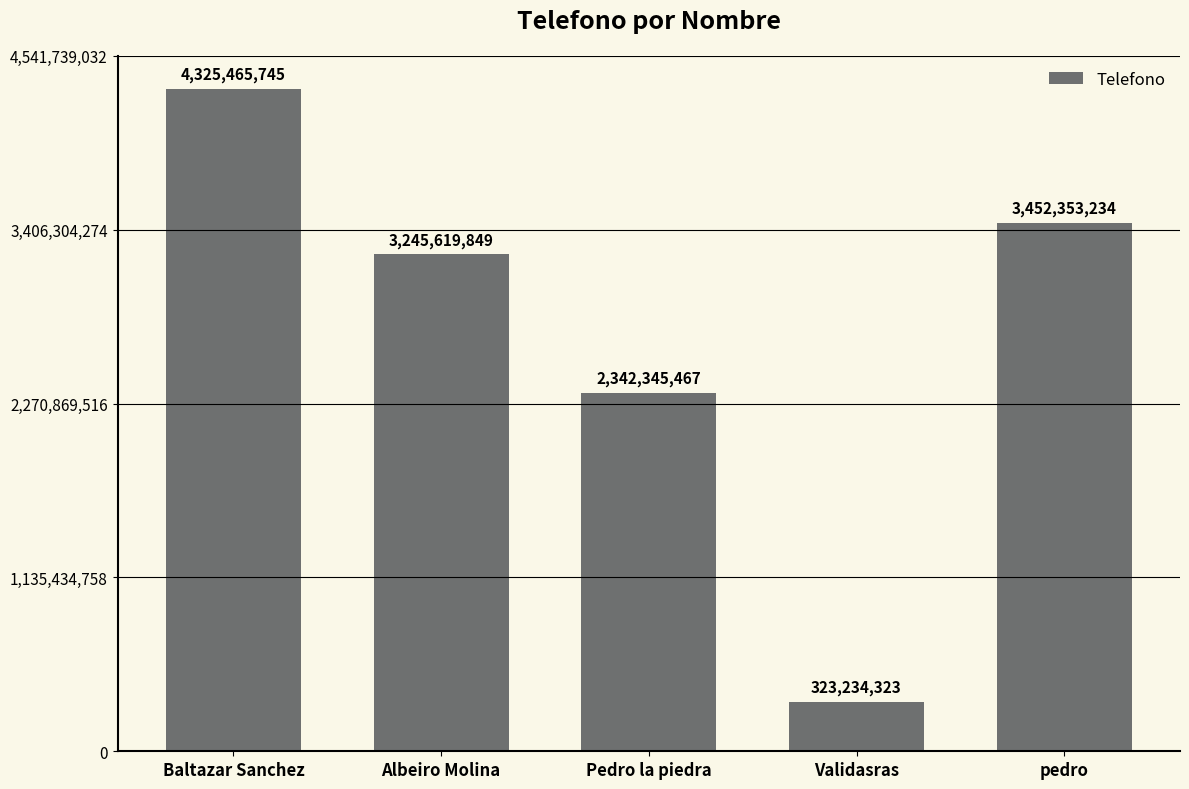

List the labels in order of value, largest first.

Baltazar Sanchez, pedro, Albeiro Molina, Pedro la piedra, Validasras